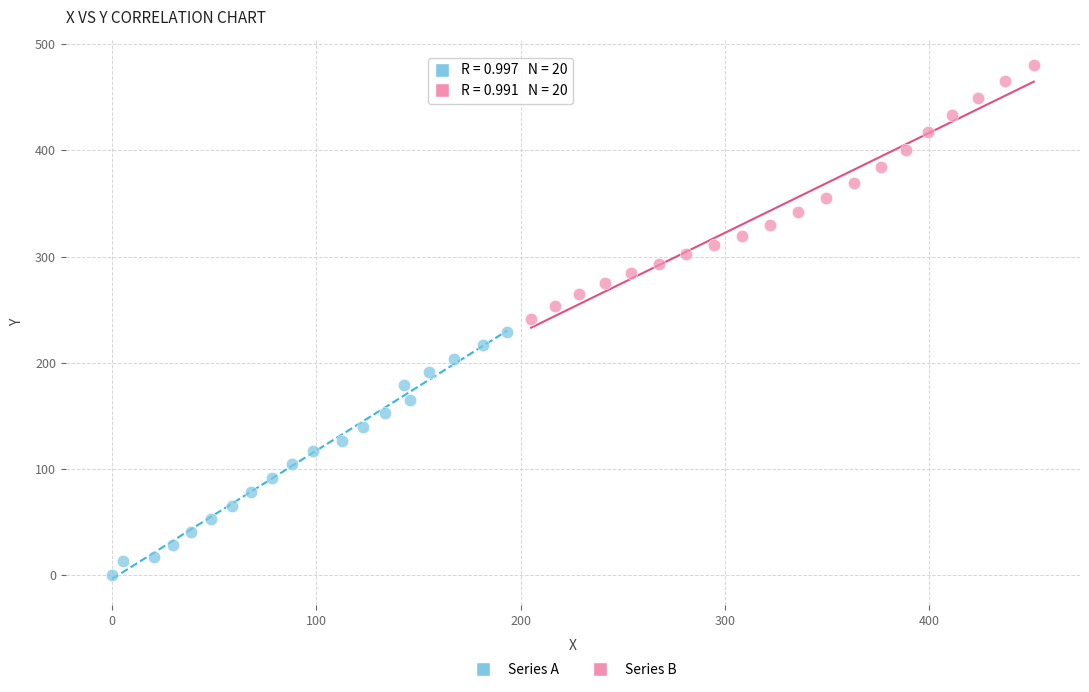

Which series contains the lowest Y value?

Series A